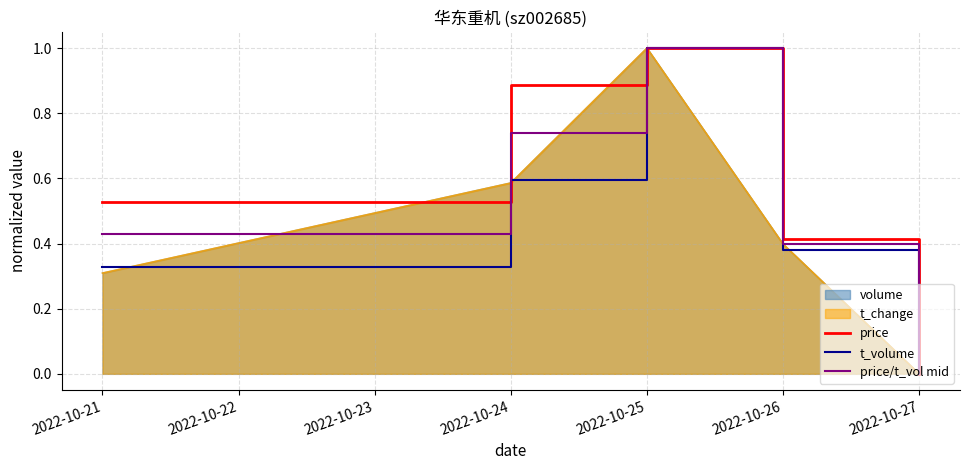

Which category has the highest value in the price series?

2022-10-25